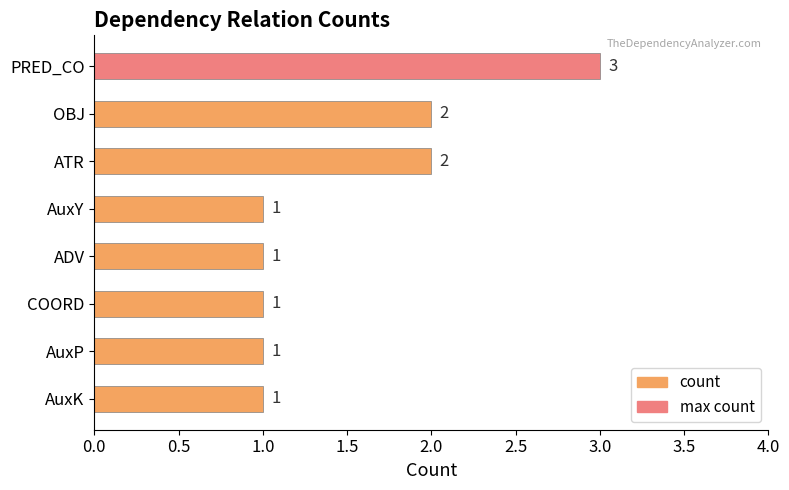

What is the label of the 1st bar from the bottom?

AuxK